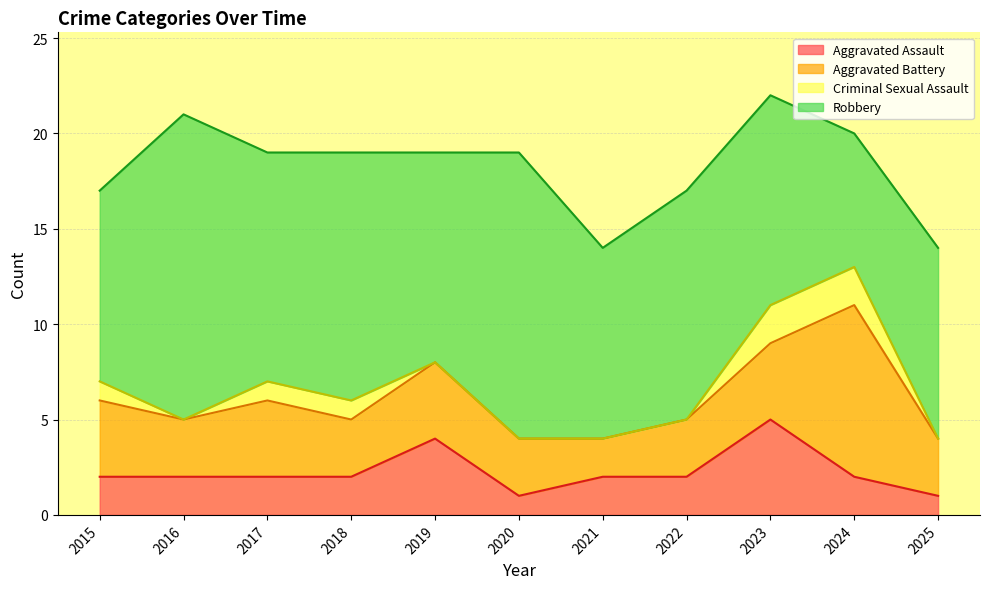

Does the chart have visible grid lines?

Yes